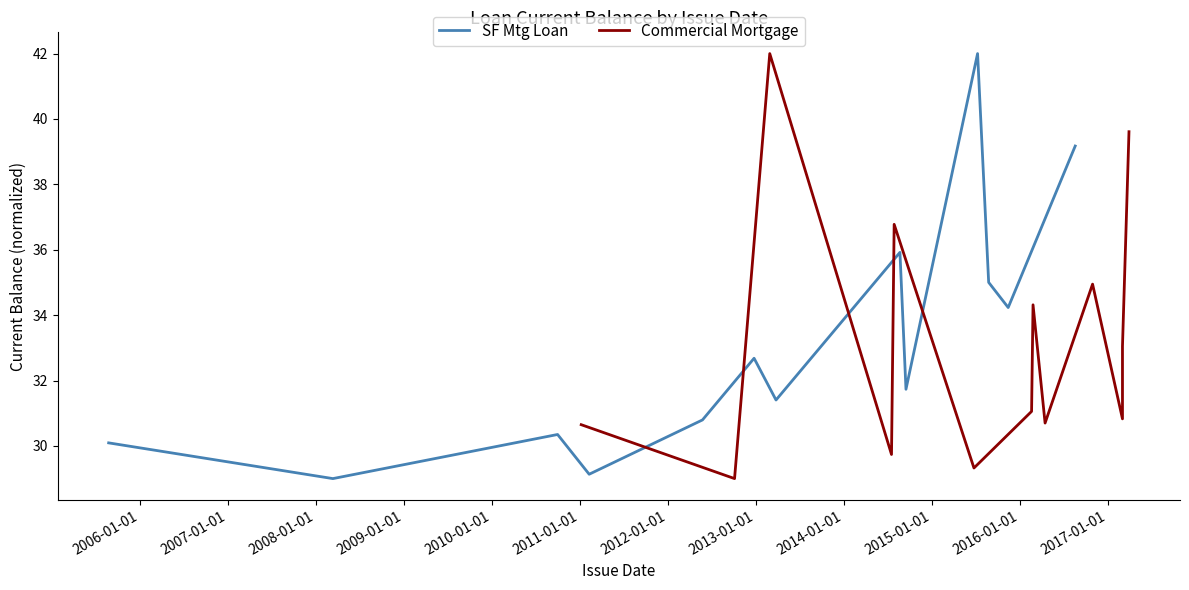

What is the difference between the maximum and second lowest values in the SF Mtg Loan series?

12.9